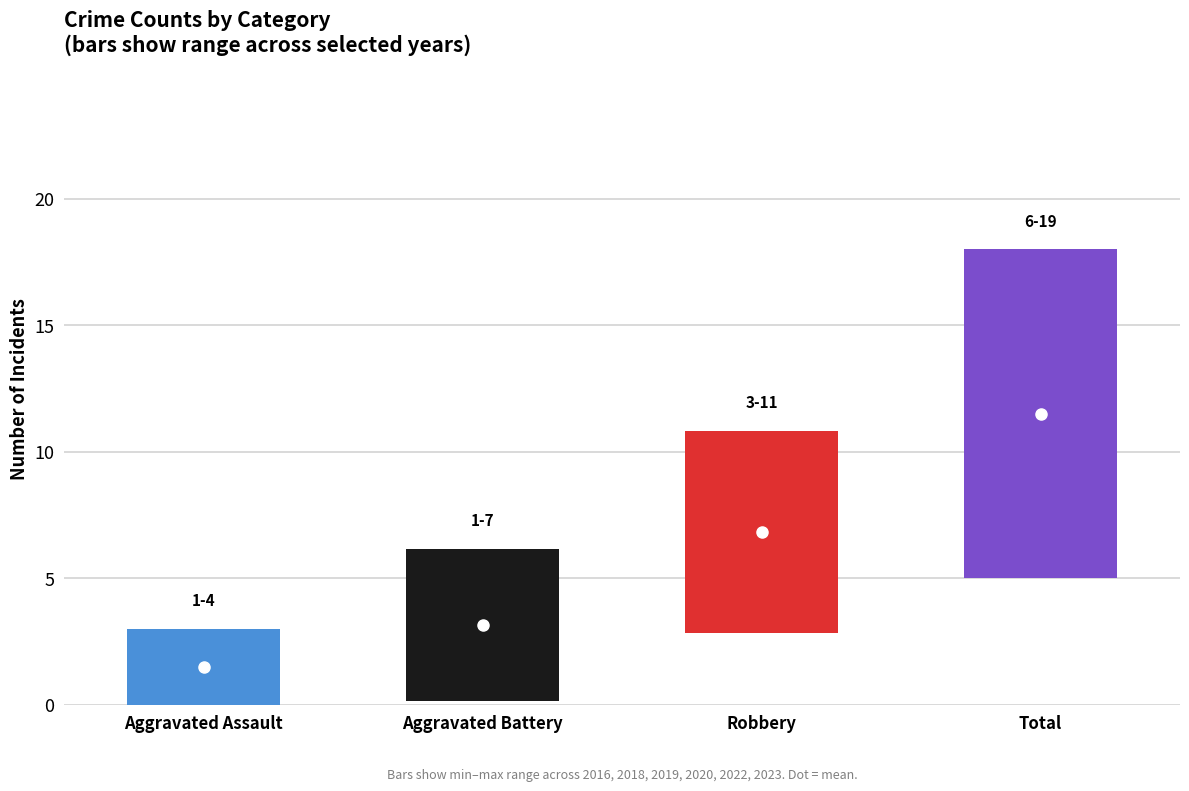

True or false: Aggravated Battery and Aggravated Assault intersect in this chart.

True